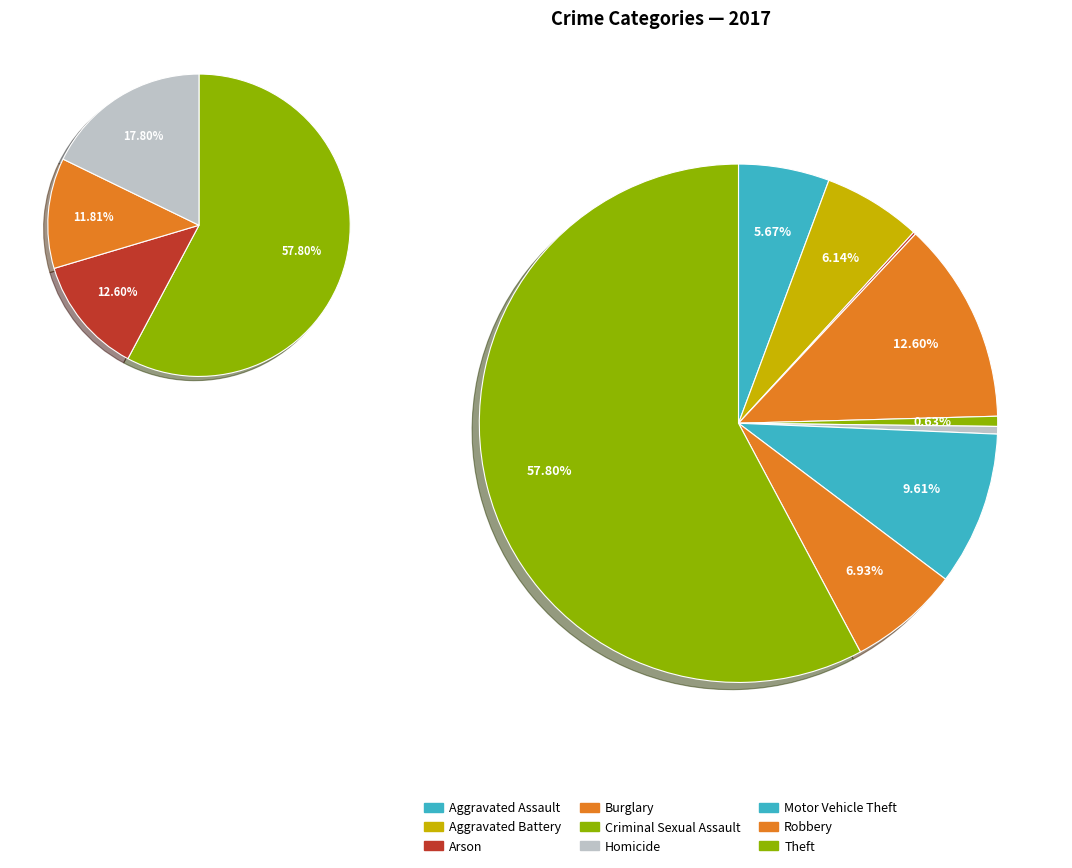

Rank the categories by value from highest to lowest.

Theft, Burglary, Motor Vehicle Theft, Robbery, Aggravated Battery, Aggravated Assault, Criminal Sexual Assault, Homicide, Arson